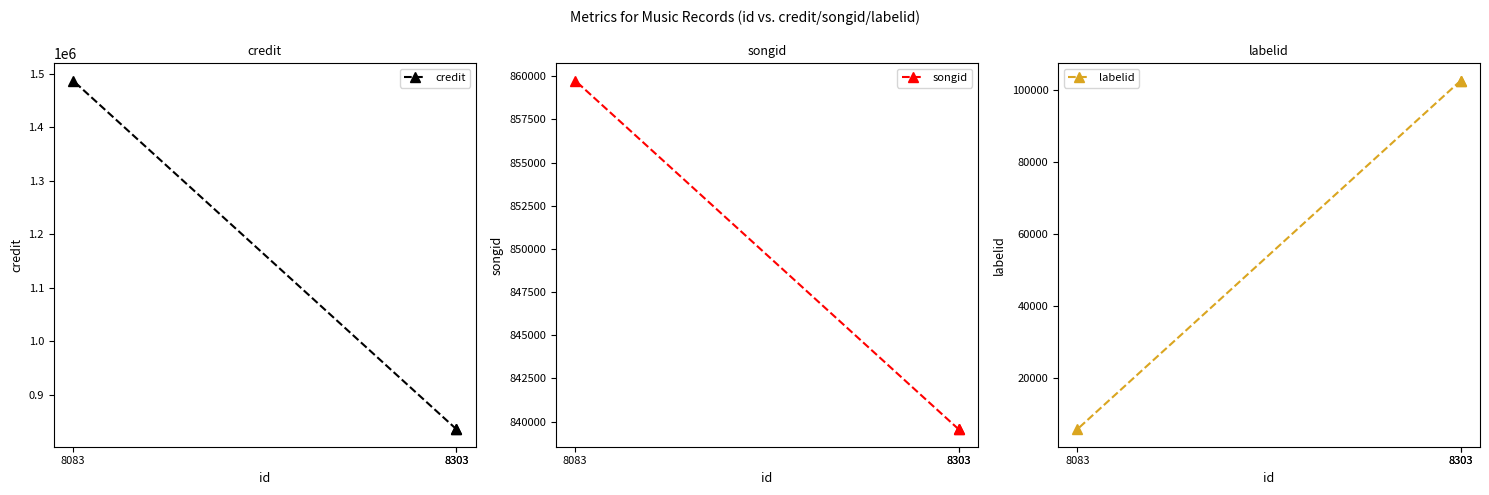

Rank the series by their maximum value, from highest to lowest.

credit, songid, labelid